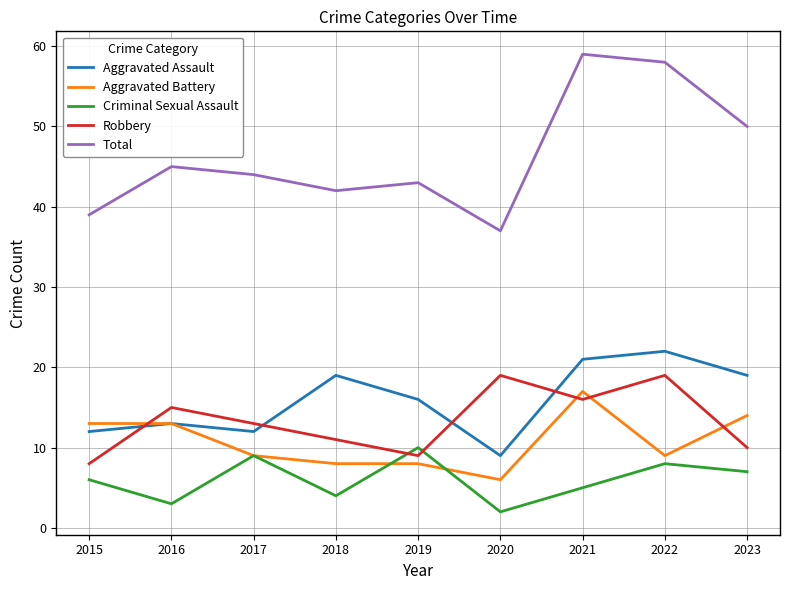

Reading left to right, list all the values displayed in this chart.

Aggravated Assault: 2015=12	2016=13	2017=12	2018=19	2019=16	2020=9	2021=21	2022=22	2023=19
Aggravated Battery: 2015=13	2016=13	2017=9	2018=8	2019=8	2020=6	2021=17	2022=9	2023=14
Criminal Sexual Assault: 2015=6	2016=3	2017=9	2018=4	2019=10	2020=2	2021=5	2022=8	2023=7
Robbery: 2015=8	2016=15	2017=13	2018=11	2019=9	2020=19	2021=16	2022=19	2023=10
Total: 2015=39	2016=45	2017=44	2018=42	2019=43	2020=37	2021=59	2022=58	2023=50